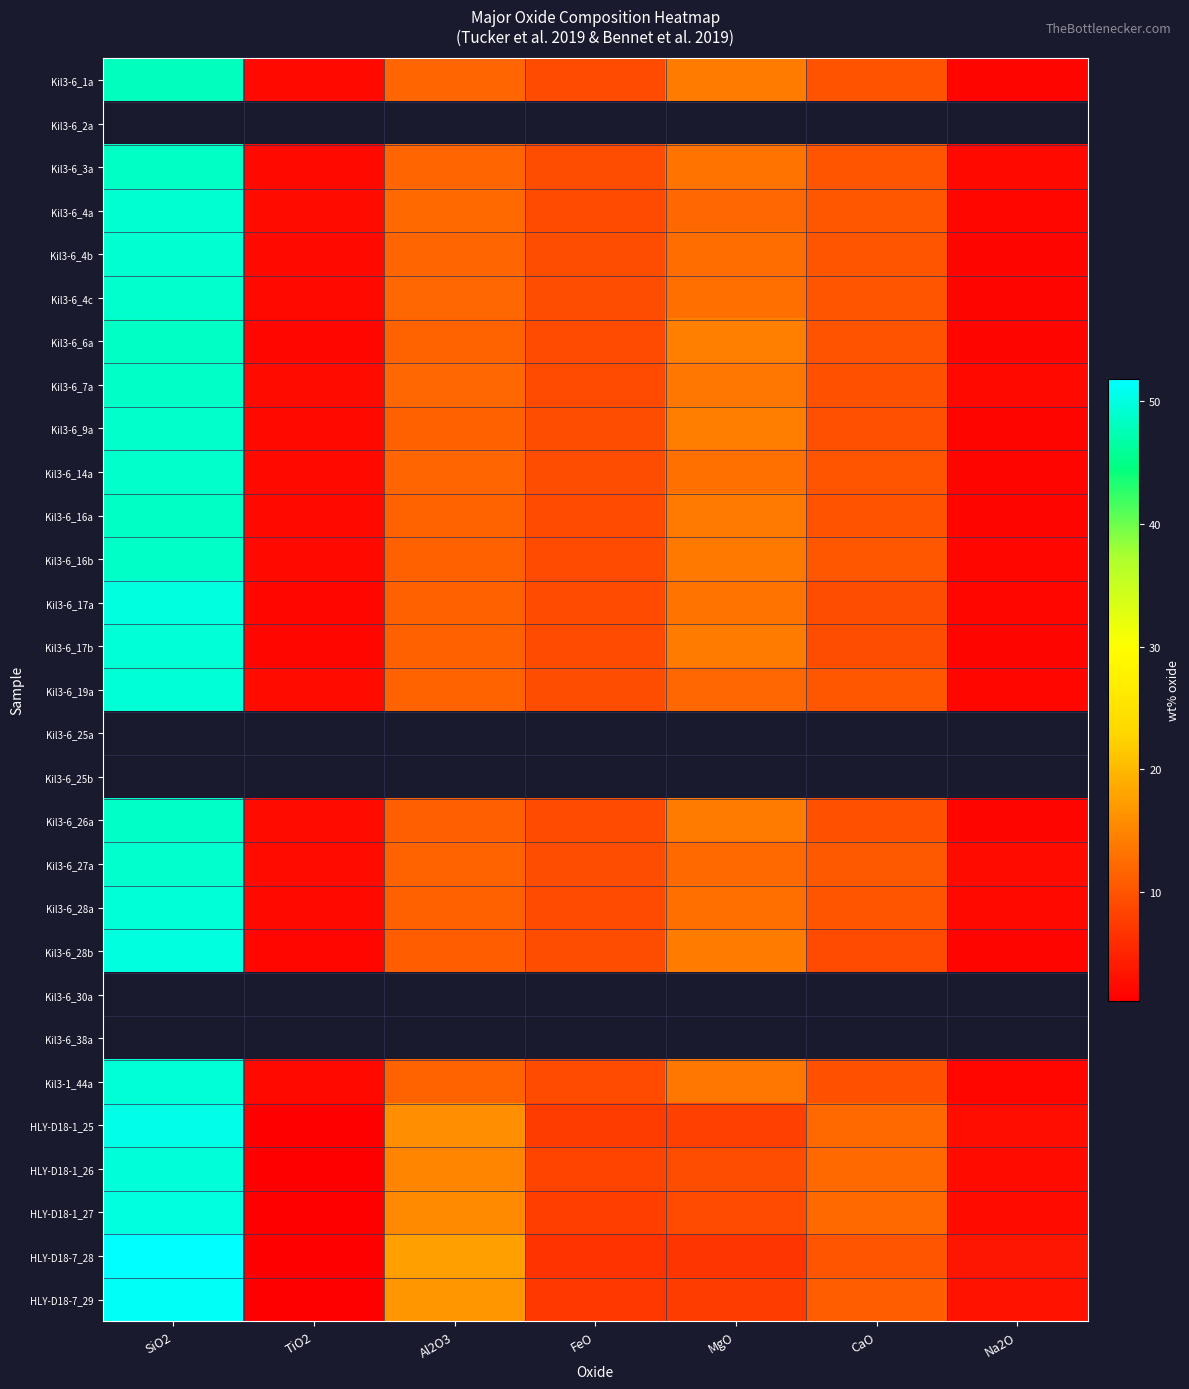

Which series has the largest range (max minus min)?

HLY-D18-7_28